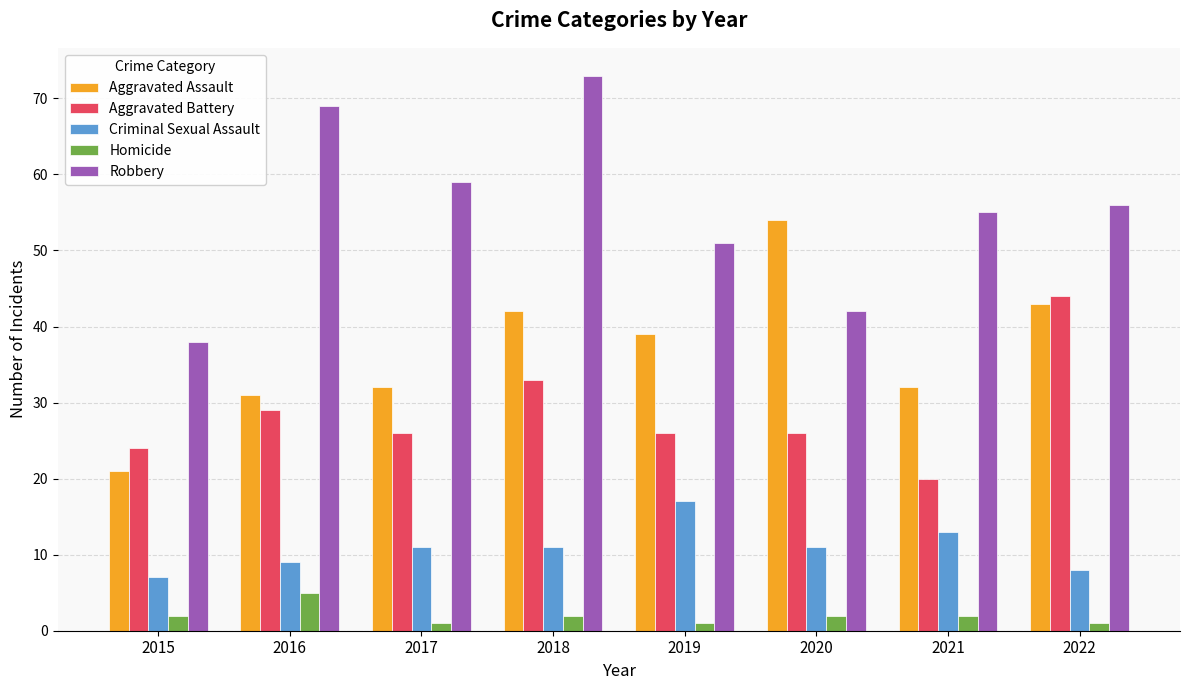

Which series has the largest total across all categories?

Robbery